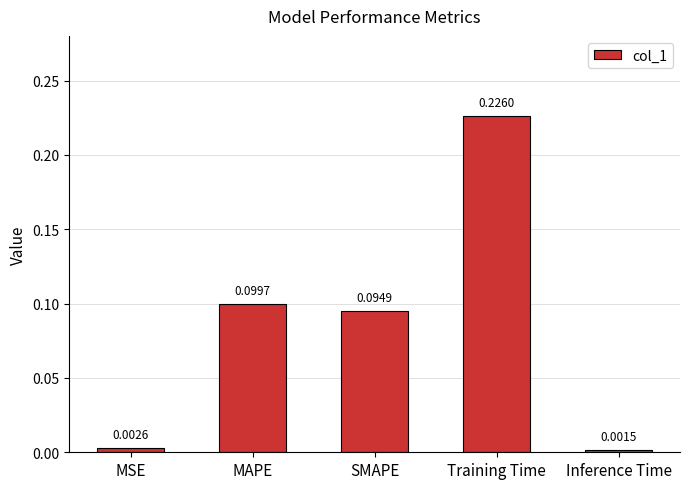

What is the sum of all values?

0.4